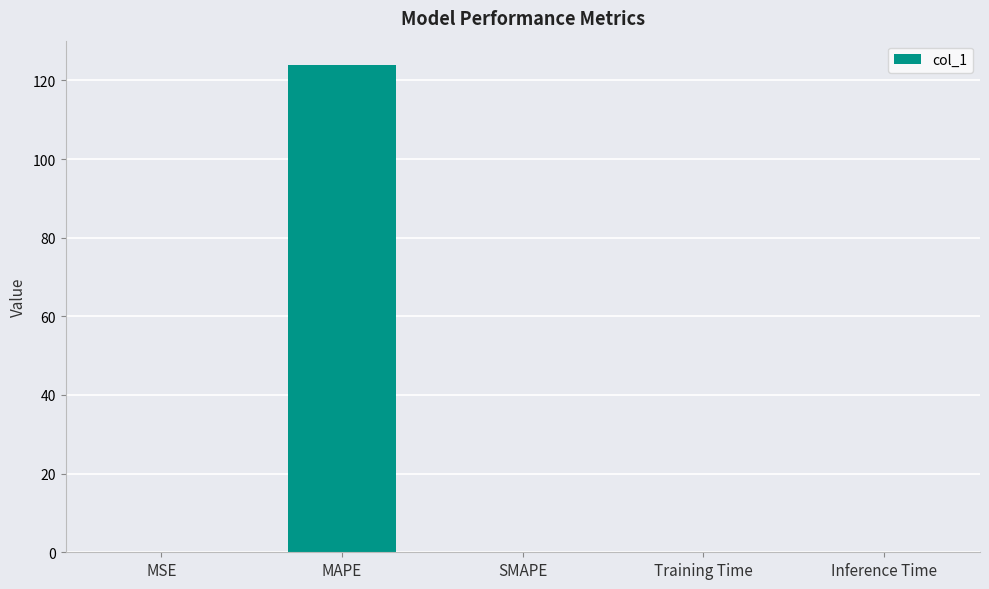

What is the change in value from MAPE to Inference Time?

-123.9